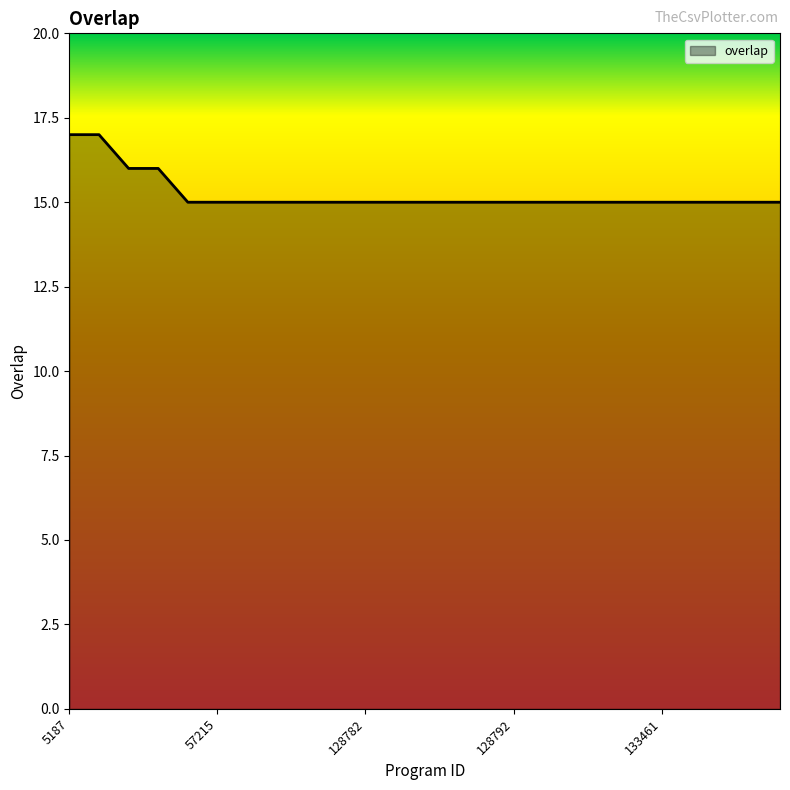

What is the maximum value shown in the chart?

17